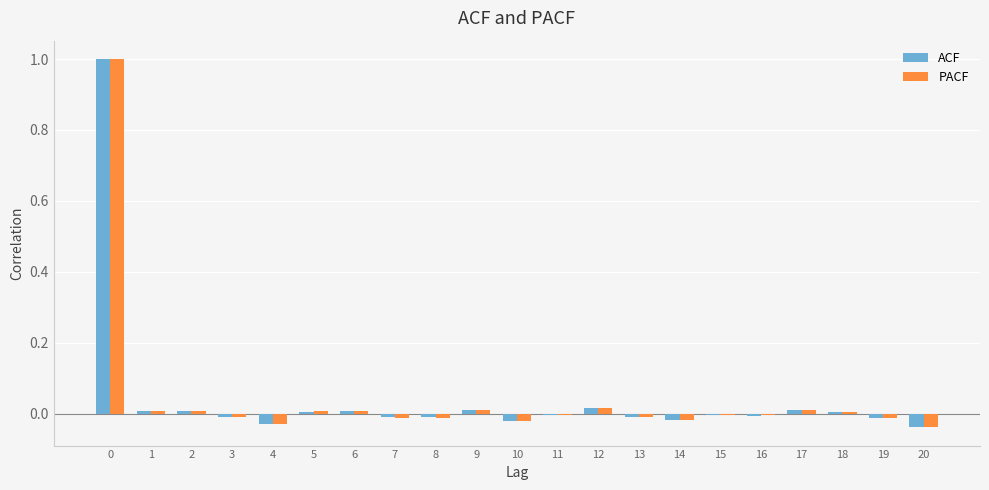

What is the greatest value displayed?

1.0